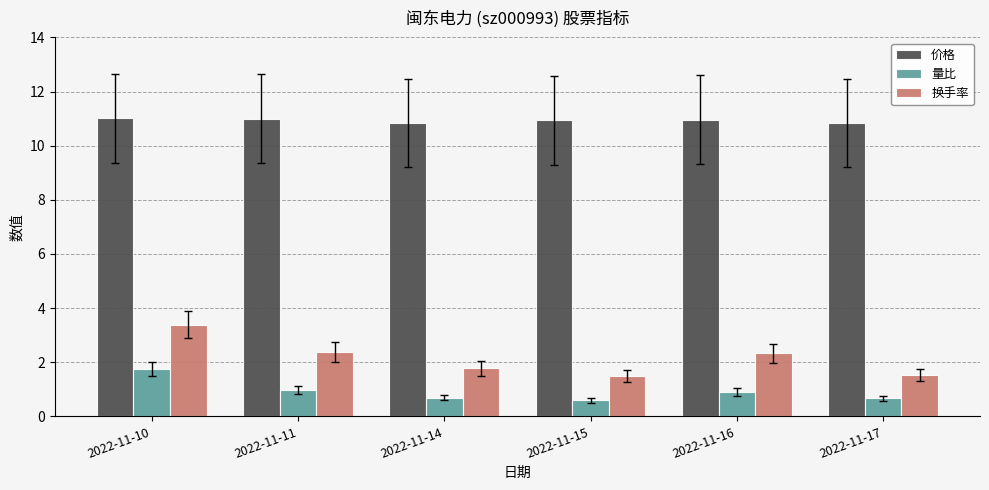

What is the sum of all 价格 values?

65.6